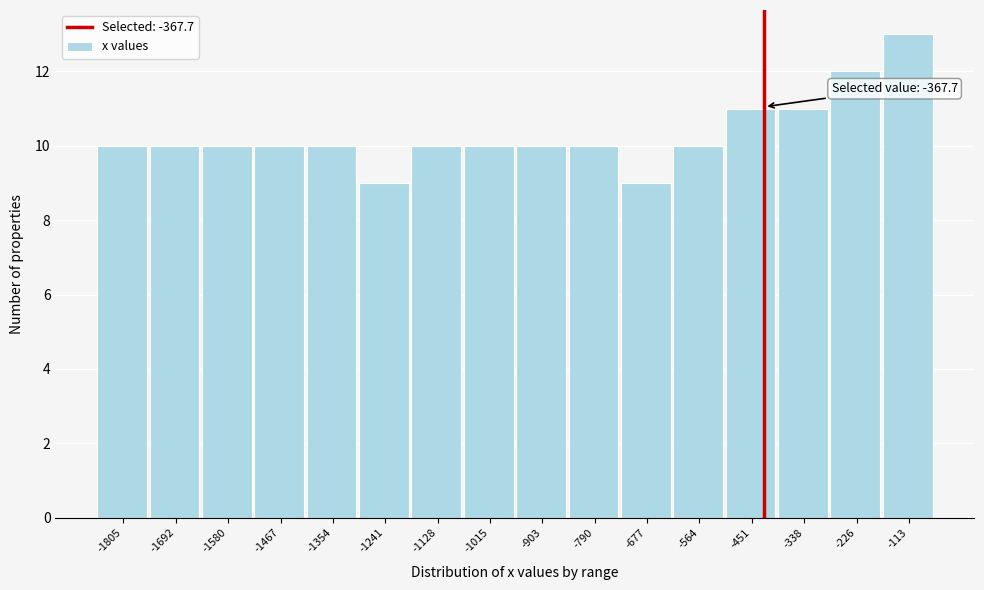

Reading left to right, transcribe all the data shown in this chart.

10	10	10	10	10	9	10	10	10	10	9	10	11	11	12	13